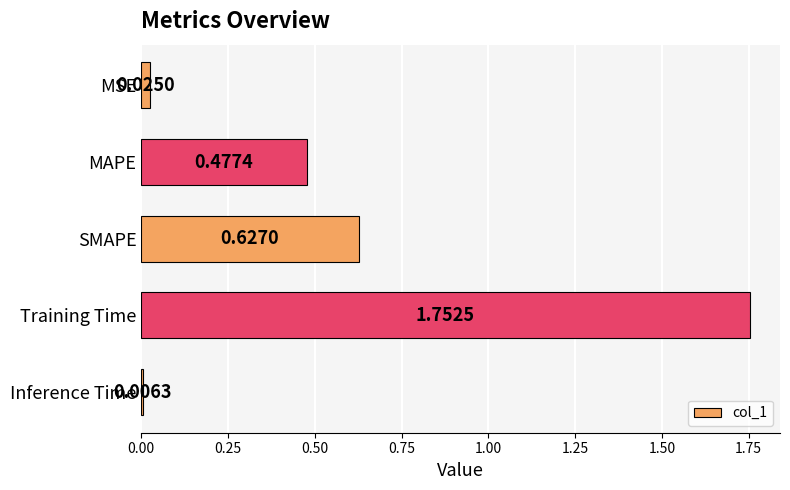

List the labels in order of value, smallest first.

Inference Time, MSE, MAPE, SMAPE, Training Time